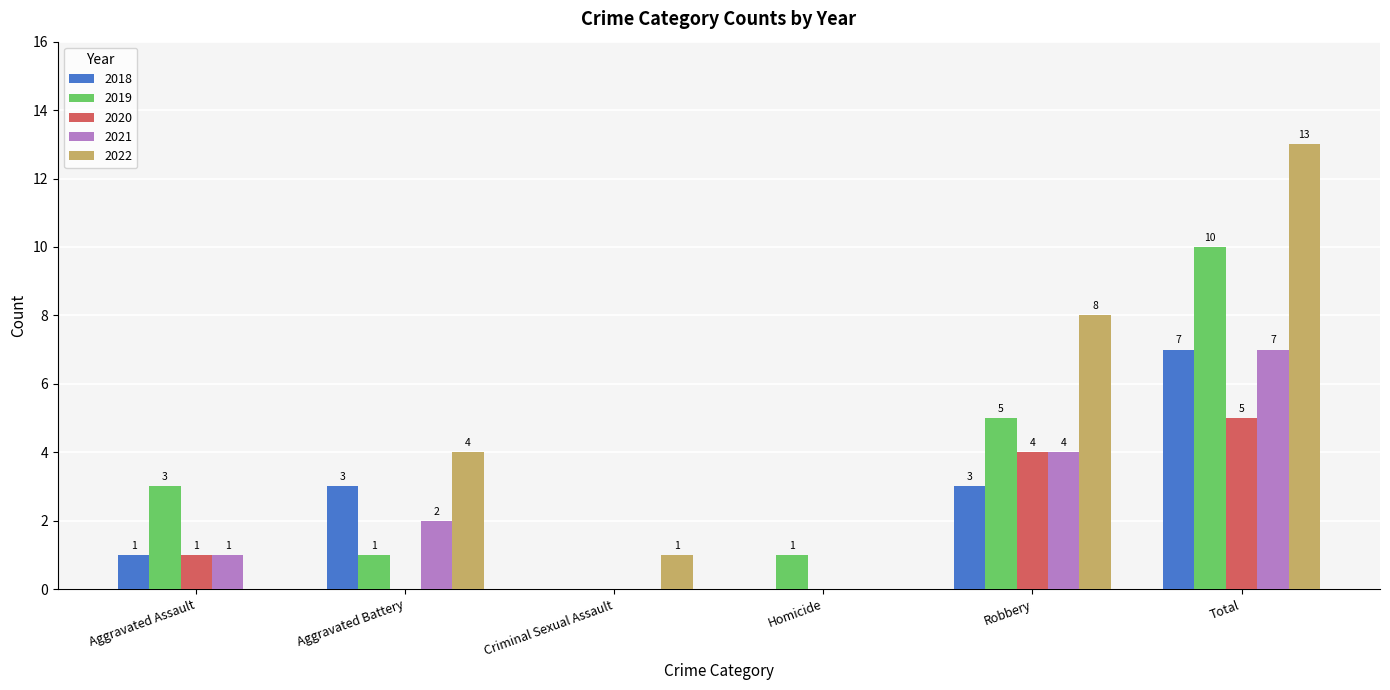

Which series has the largest range (max minus min)?

2022